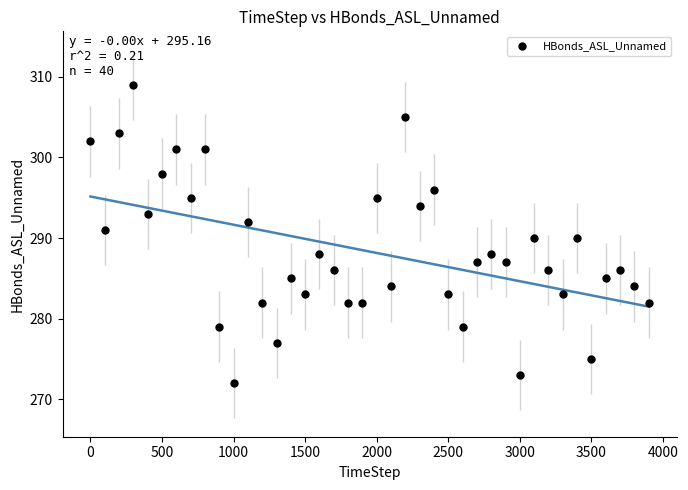

What is the range of Y values (max minus min)?

37